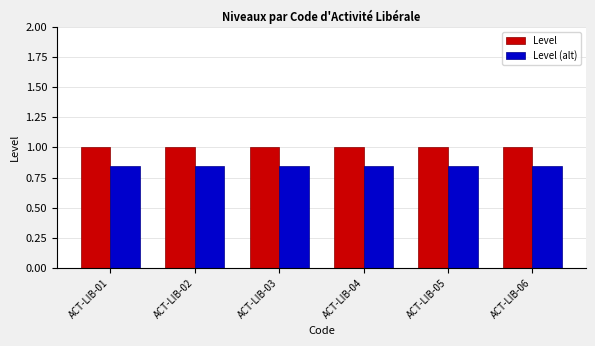

What is the average value of the Level series?

1.0